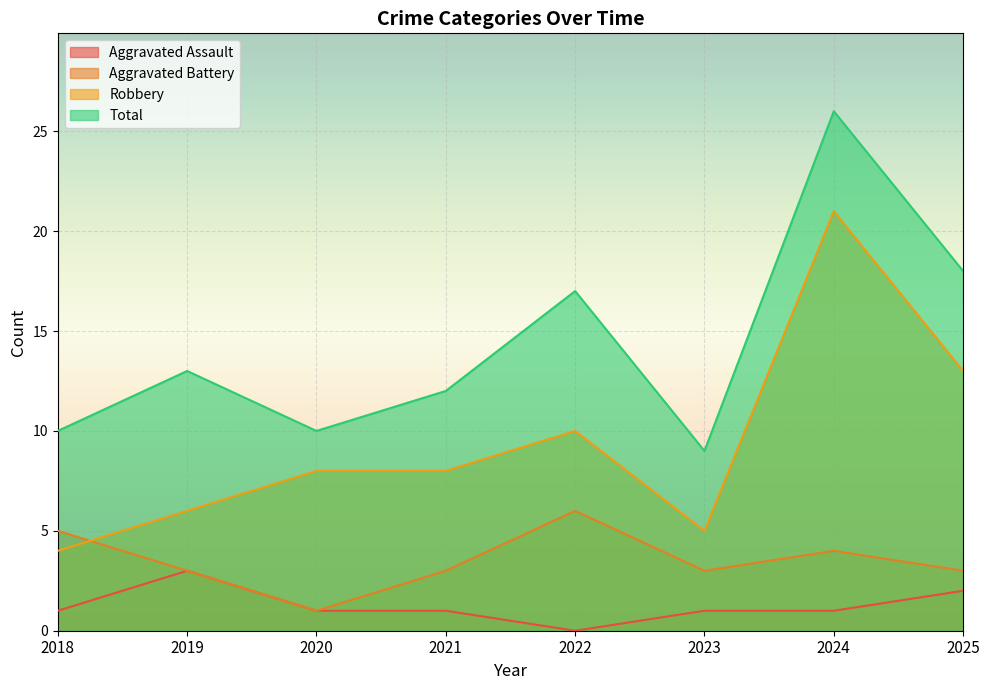

At which category is the sum across all series the highest?

2024